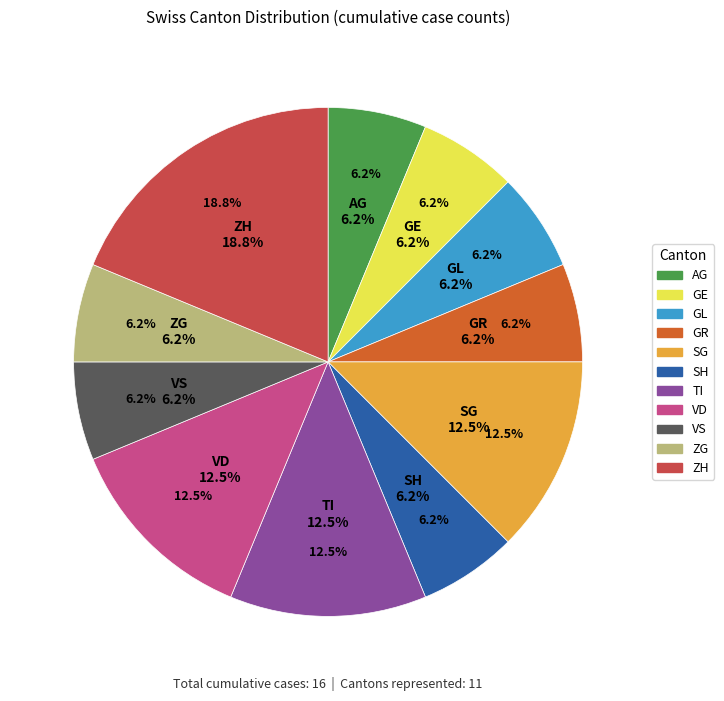

Which category has the smallest portion of the pie?

AG